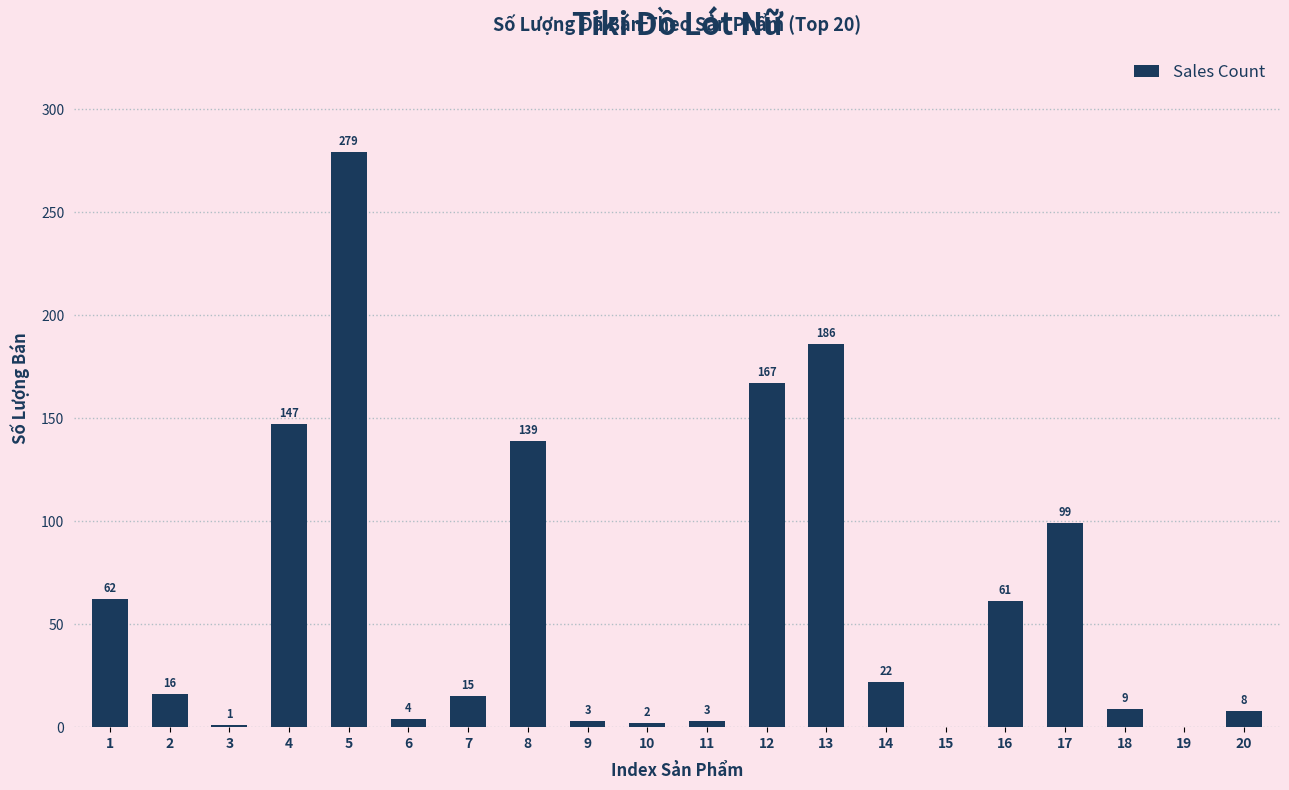

What is the change in value from 2 to 14?

+6